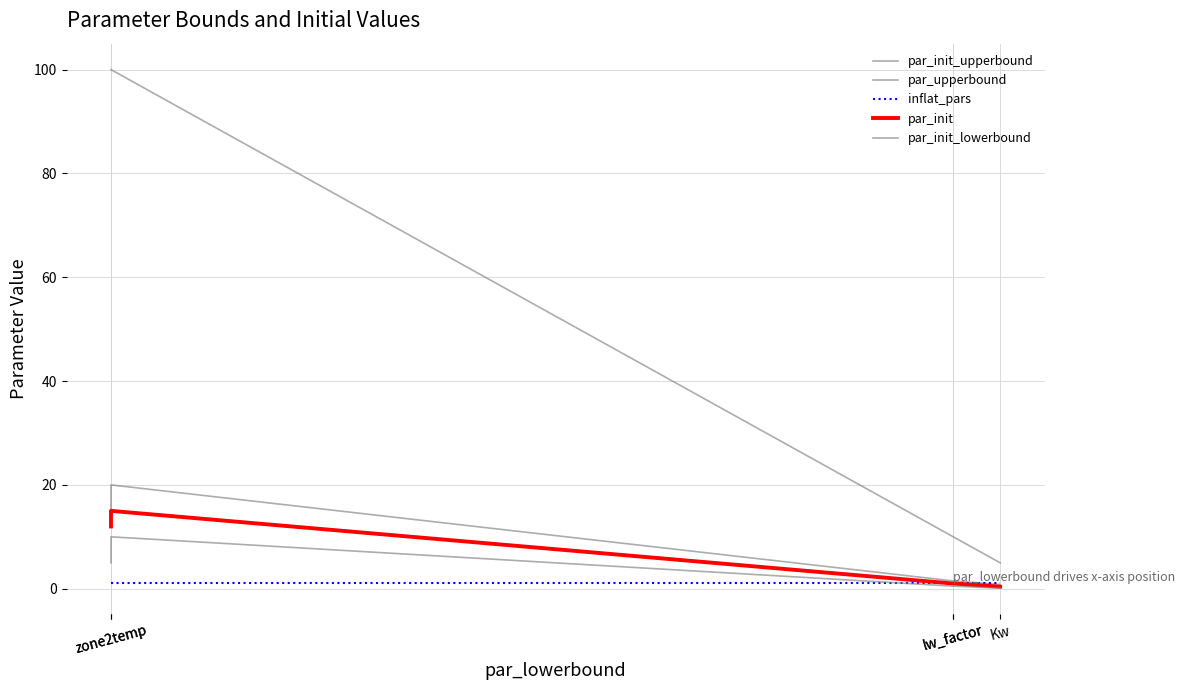

List the series in order of their peak value, highest first.

par_upperbound, par_init_upperbound, par_init, par_init_lowerbound, inflat_pars